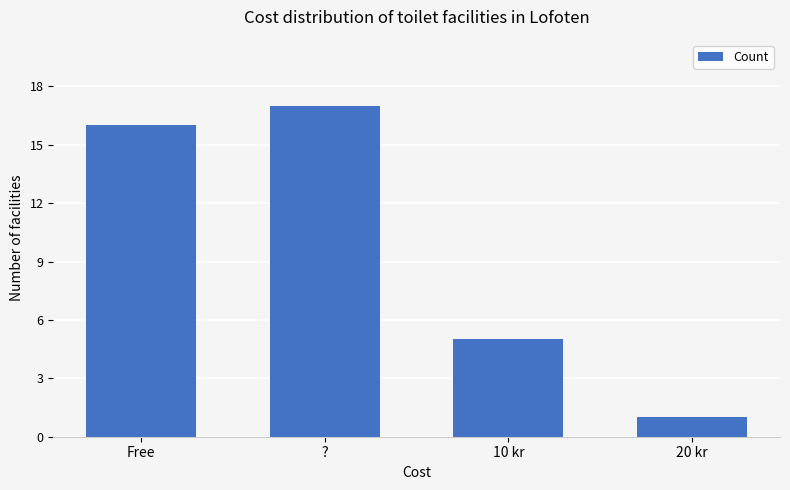

Is it true that the value at 10 kr is 5?

True